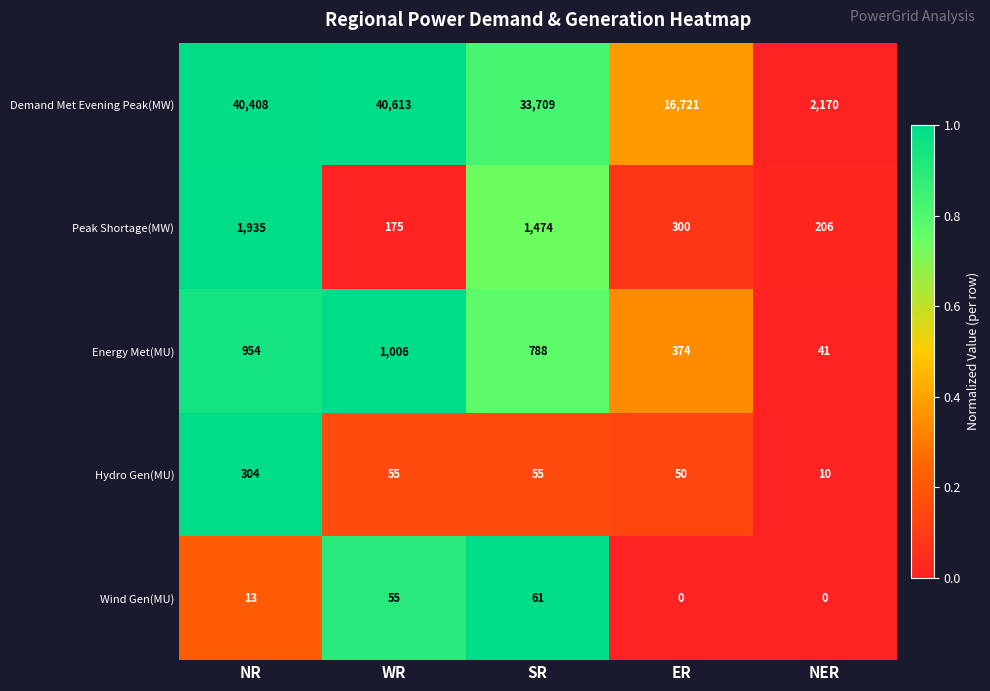

At which category is the sum across all series the highest?

NR